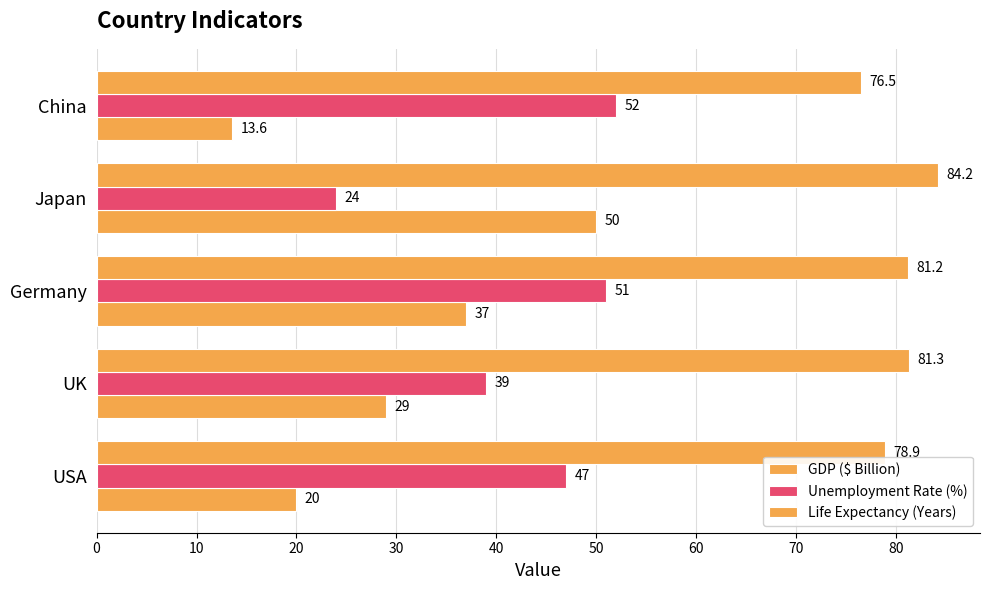

Reading left to right, list all the values displayed in this chart.

GDP ($ Billion): 20.0	29.0	37.0	50.0	13.6
Unemployment Rate (%): 47.0	39.0	51.0	24.0	52.0
Life Expectancy (Years): 78.9	81.3	81.2	84.2	76.5